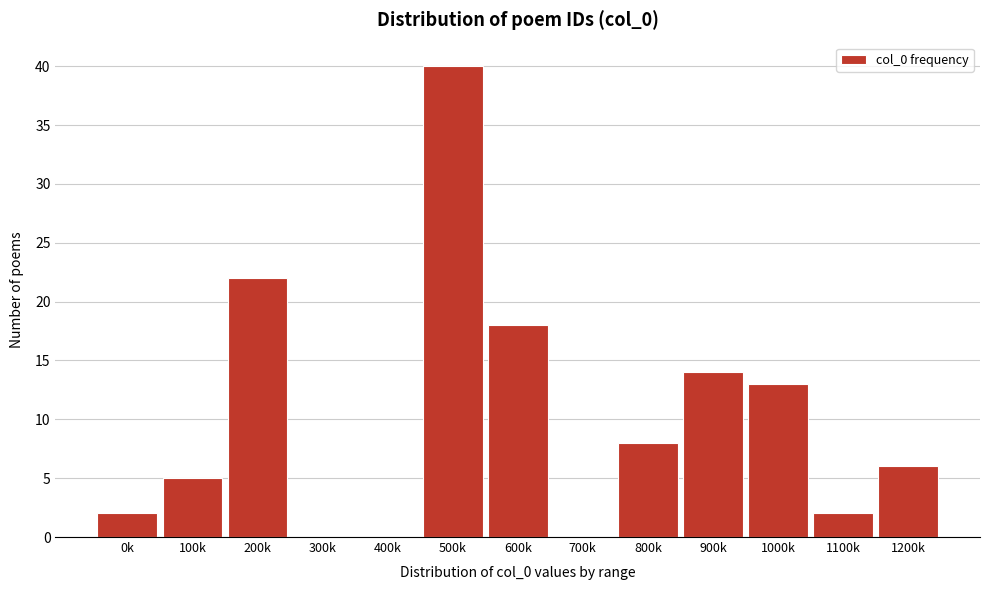

Reading left to right, extract all data points from this chart.

0k=2	100k=5	200k=22	300k=0	400k=0	500k=40	600k=18	700k=0	800k=8	900k=14	1000k=13	1100k=2	1200k=6